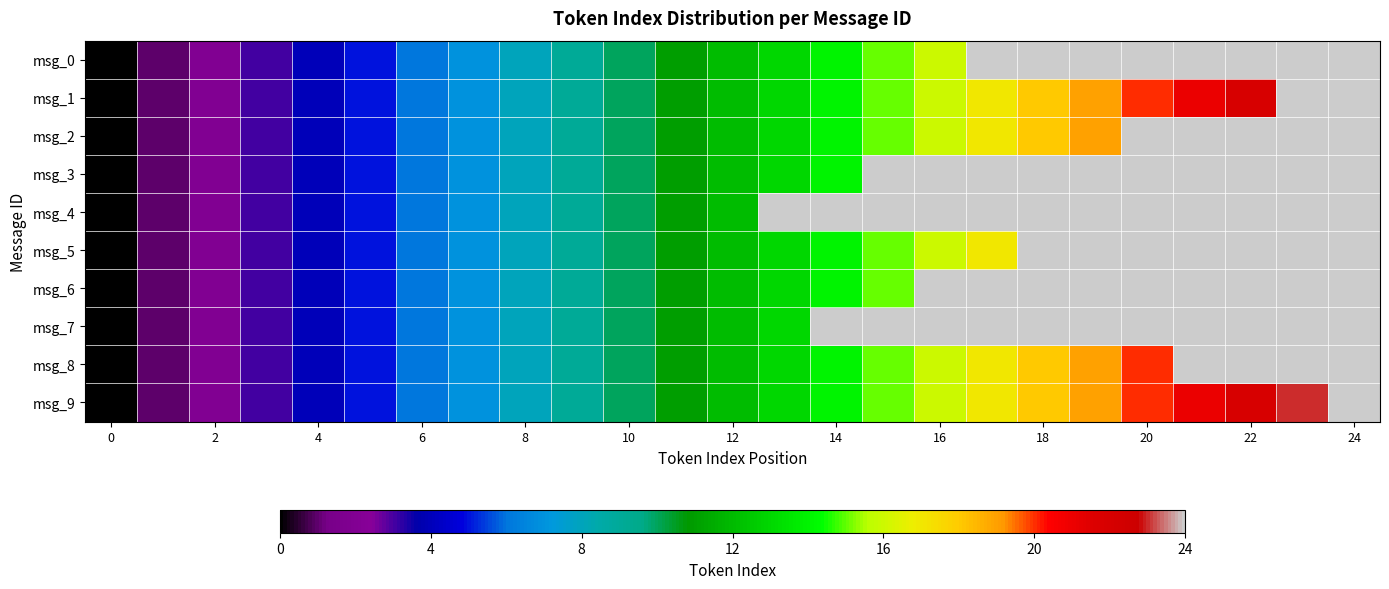

How many data points in msg_6 are above 12?

3